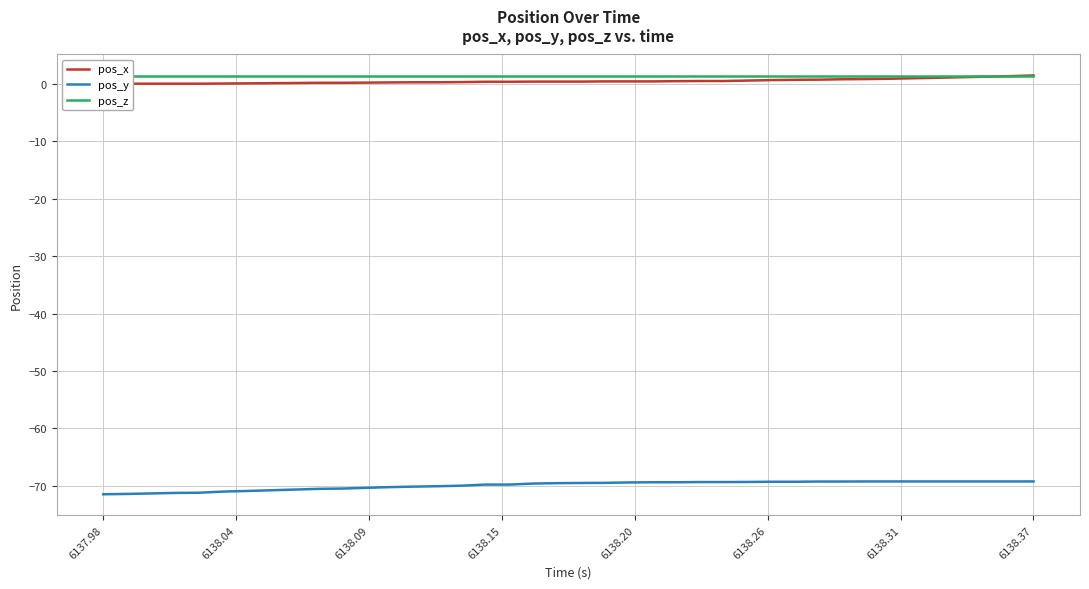

What is the maximum value for pos_y?

-69.2